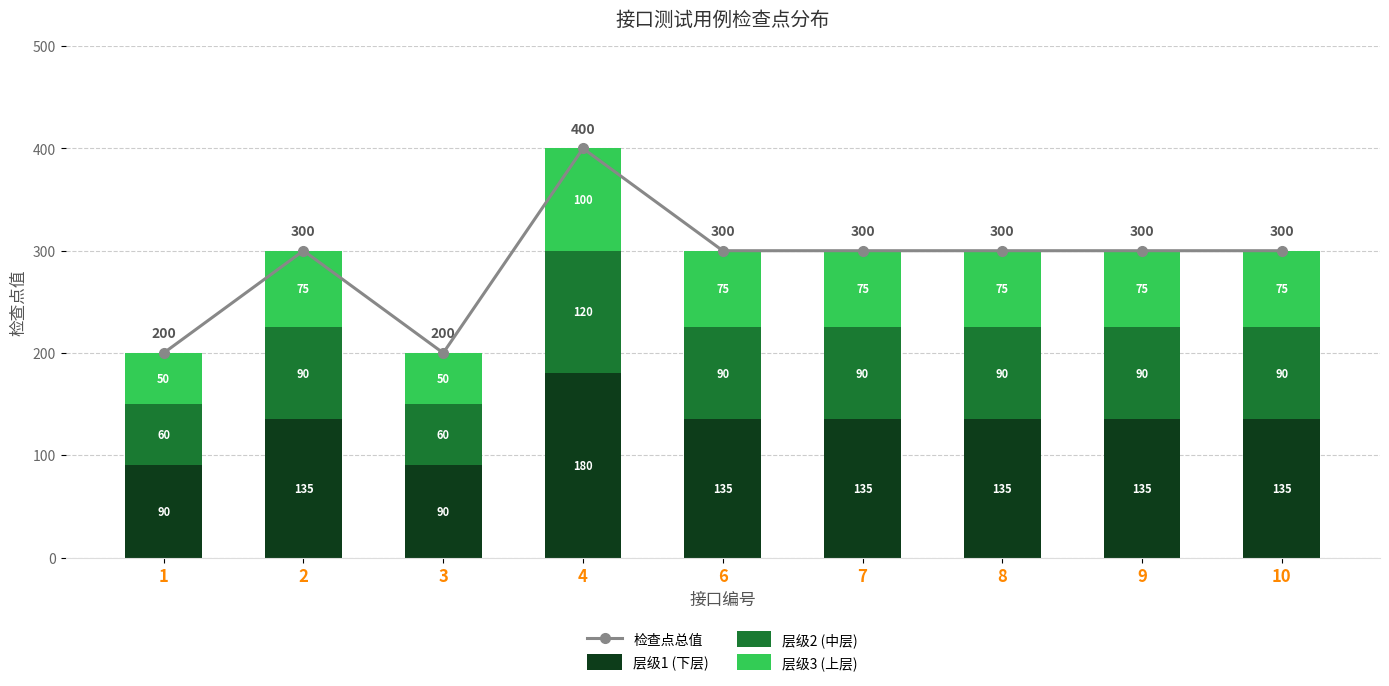

How many categories are shown in the chart?

9